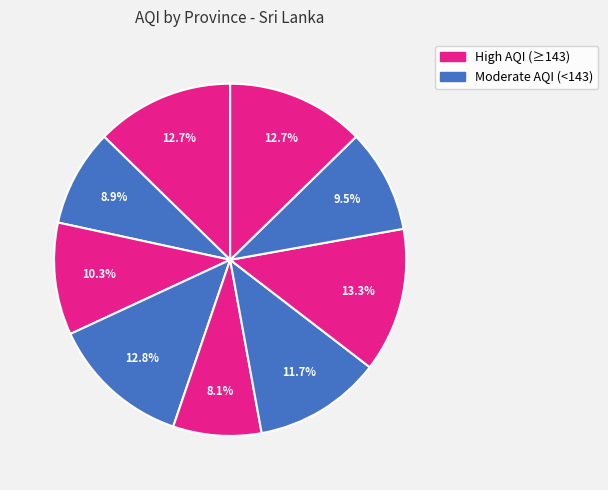

How many slices are in this pie chart?

9